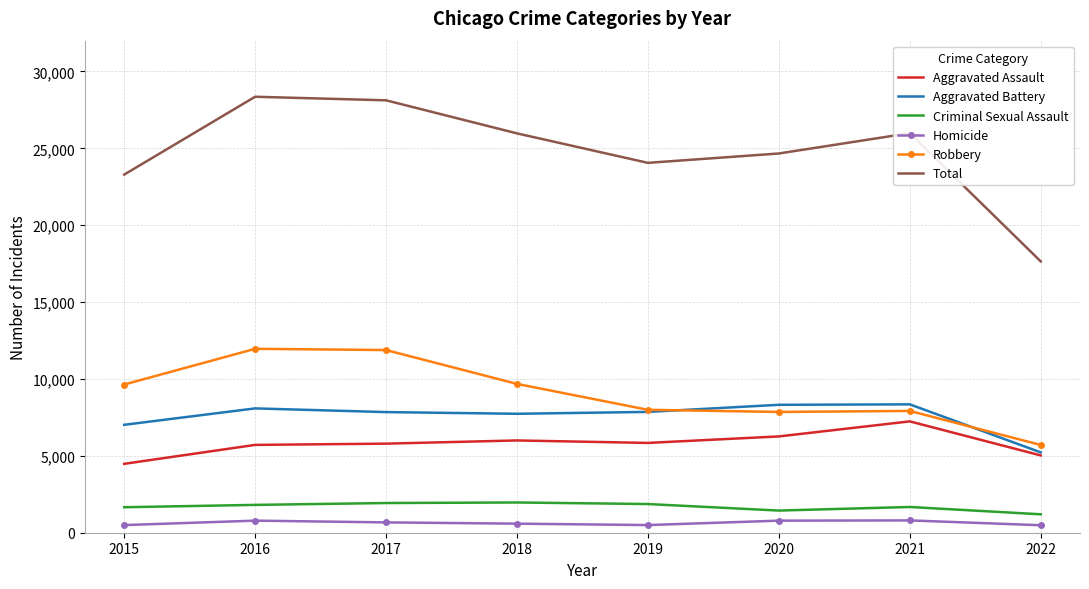

True or false: Aggravated Battery has a value of 13629 at 2018.

False